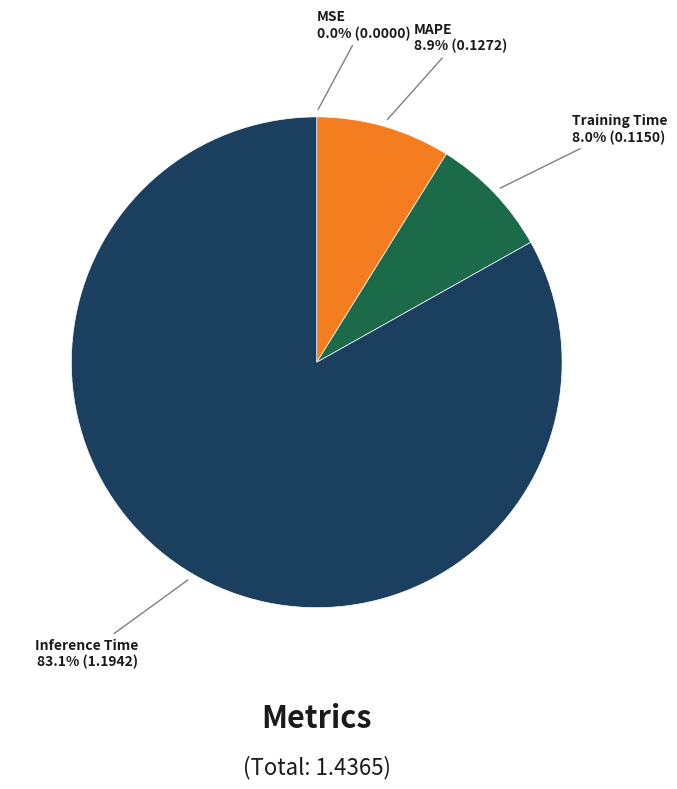

Does any single category account for the majority?

Yes